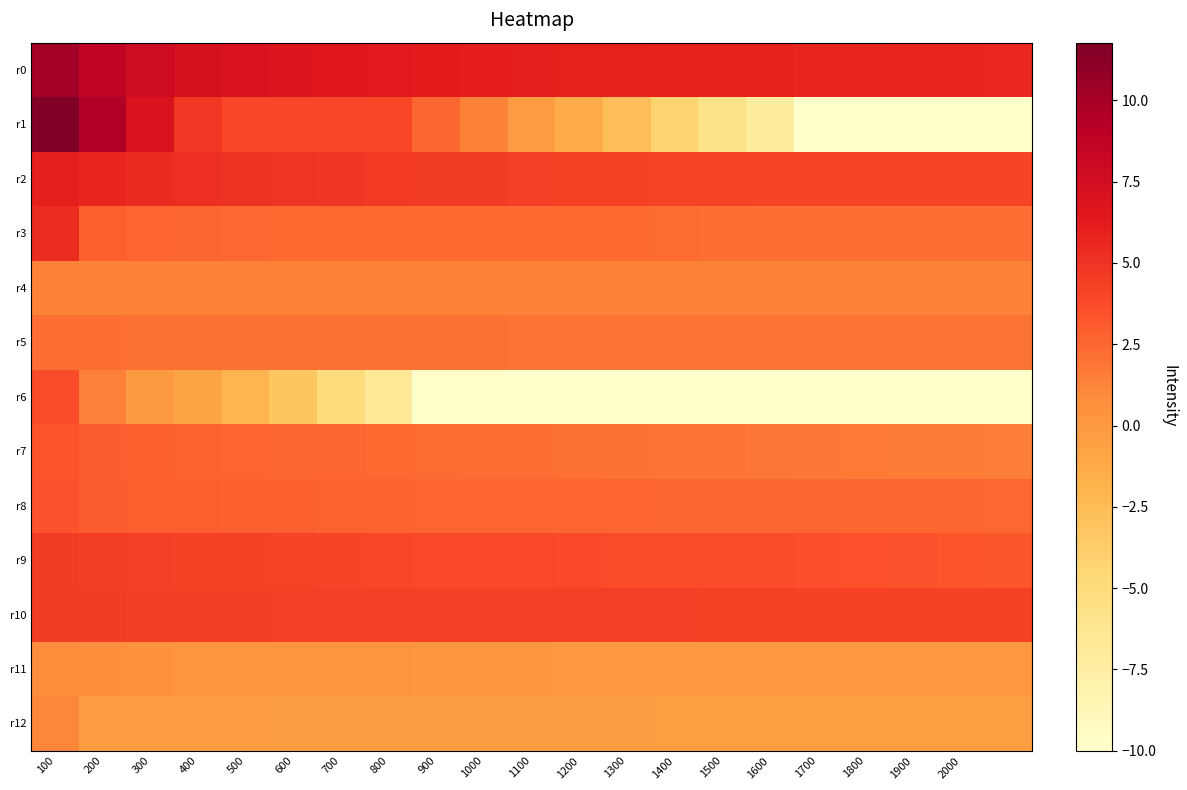

Which label corresponds to the smallest value in the chart?

1700